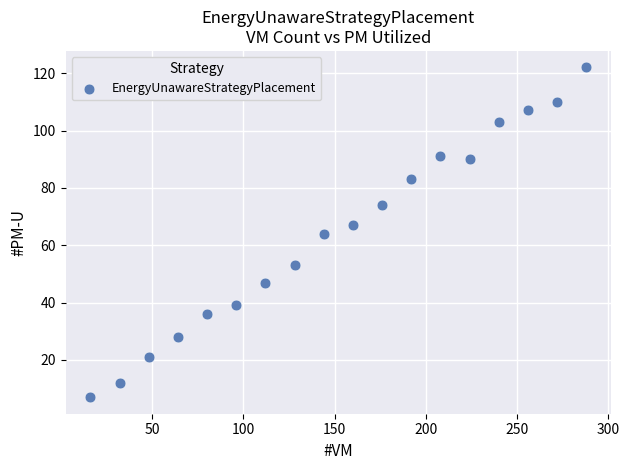

What is the range of X values (max minus min)?

272